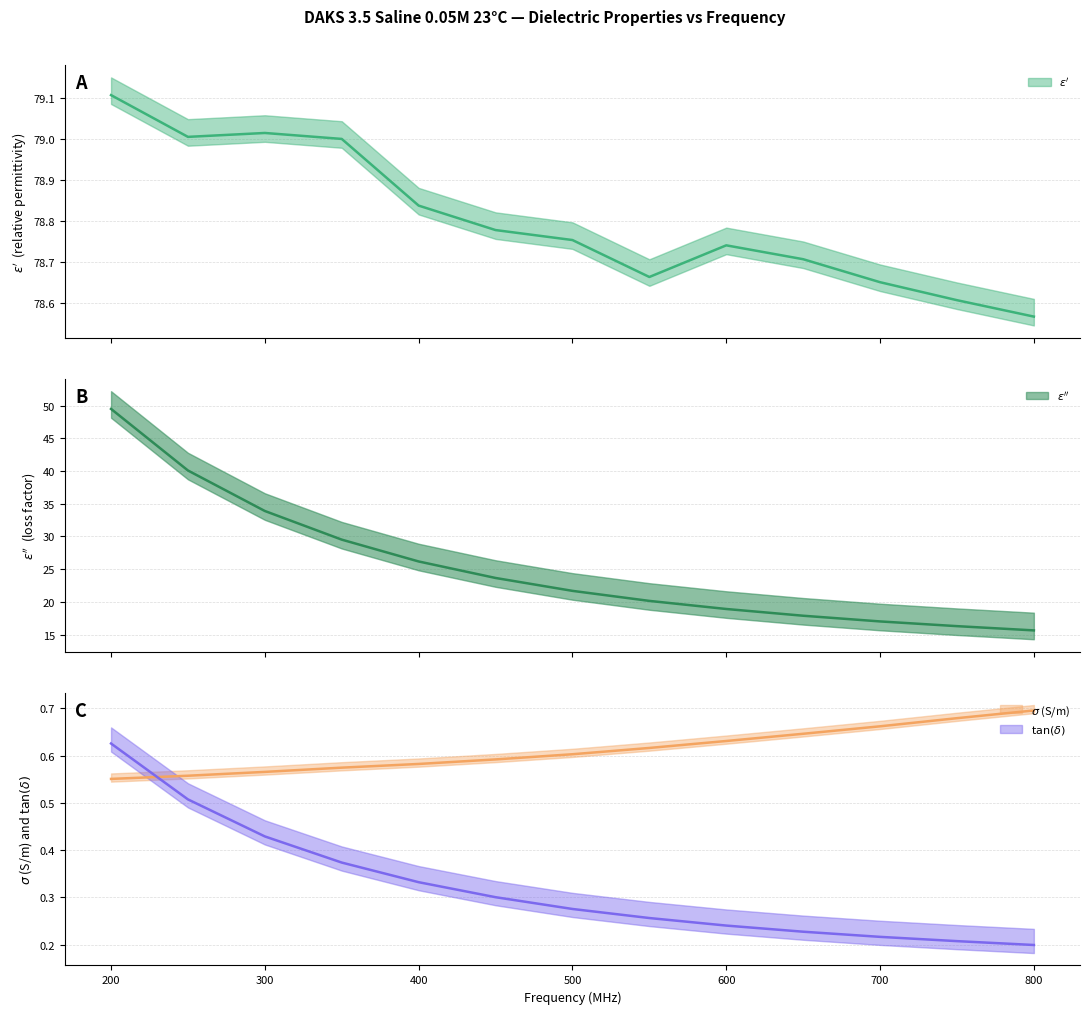

How many intersections are there between tan_delta and sigma?

1